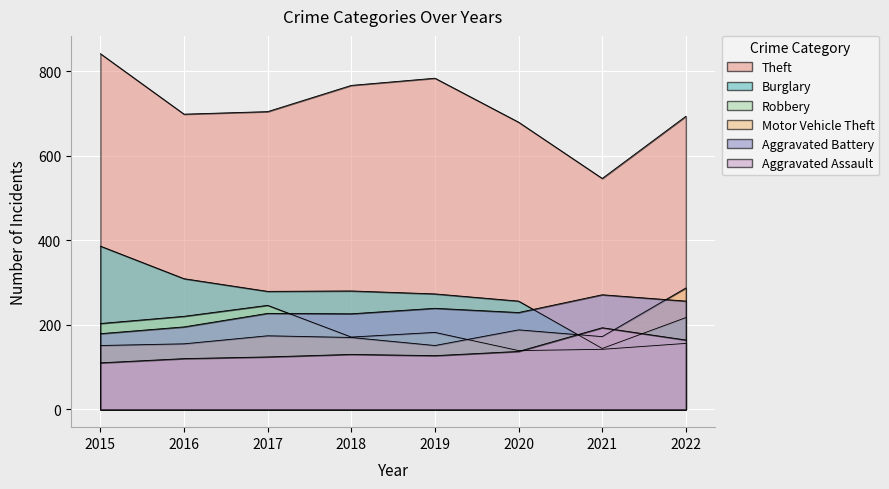

Is it true that Robbery equals 171 at 2018?

True